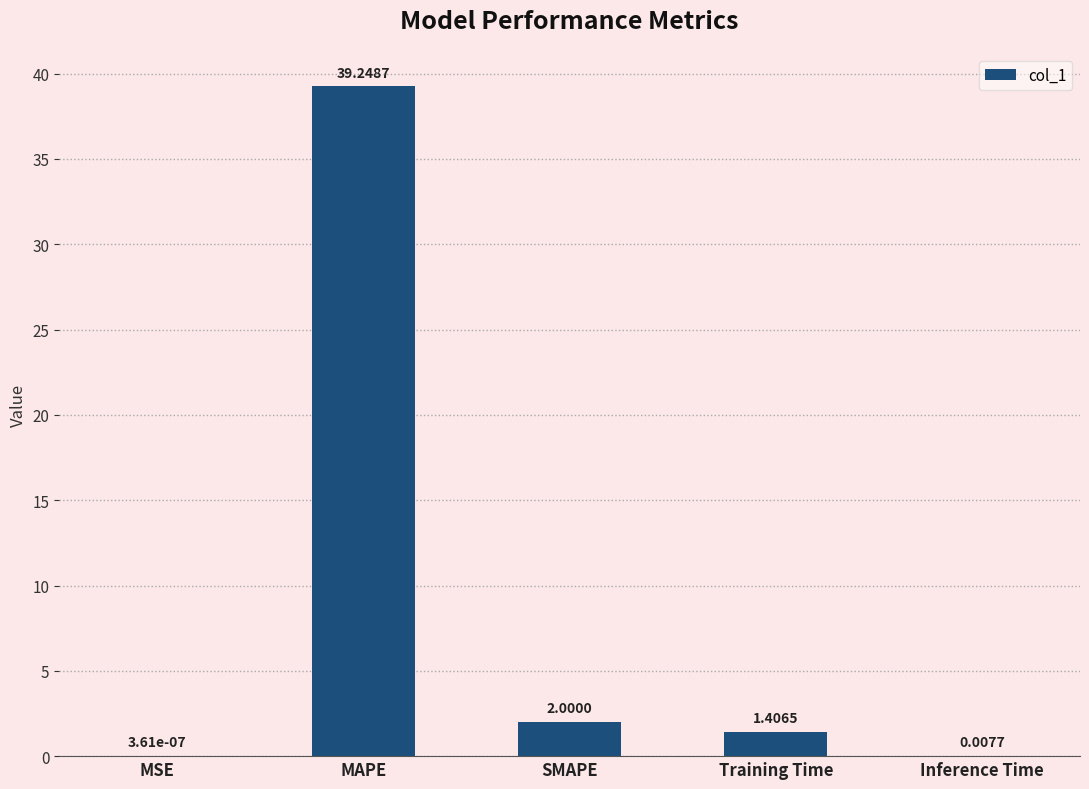

The chart shows a value of 58.0 at MAPE. True or false?

False